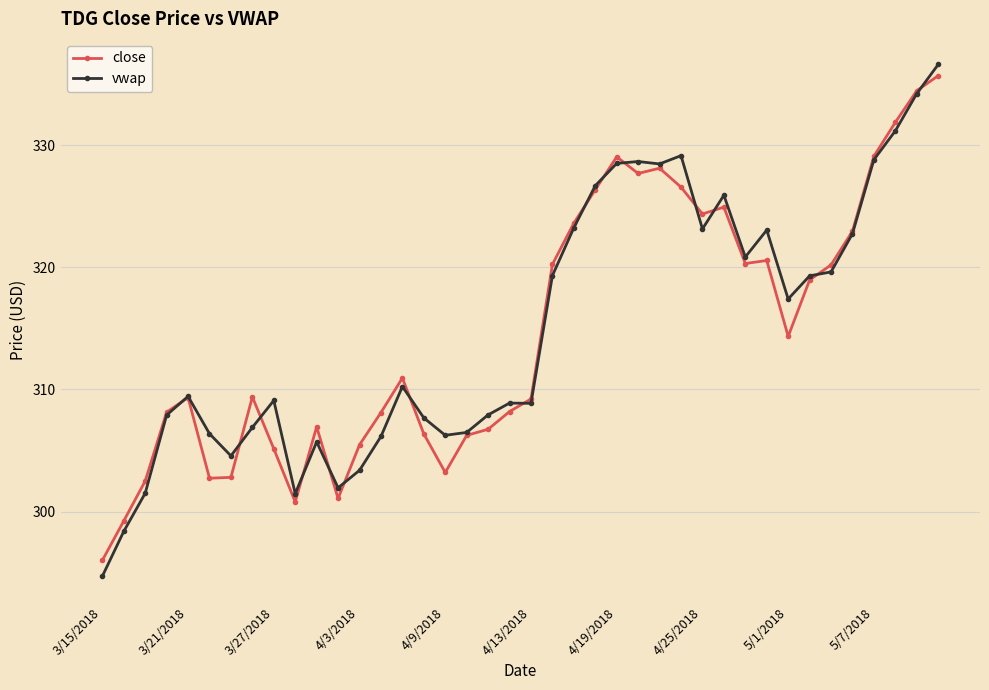

What is the value of the vwap point at the 33rd from the left?

317.4